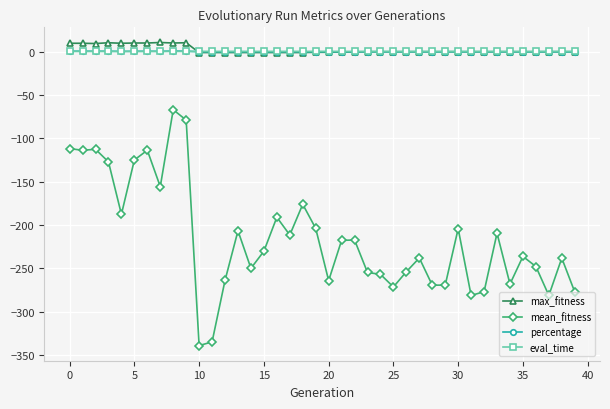

Which series has the largest range (max minus min)?

mean_fitness